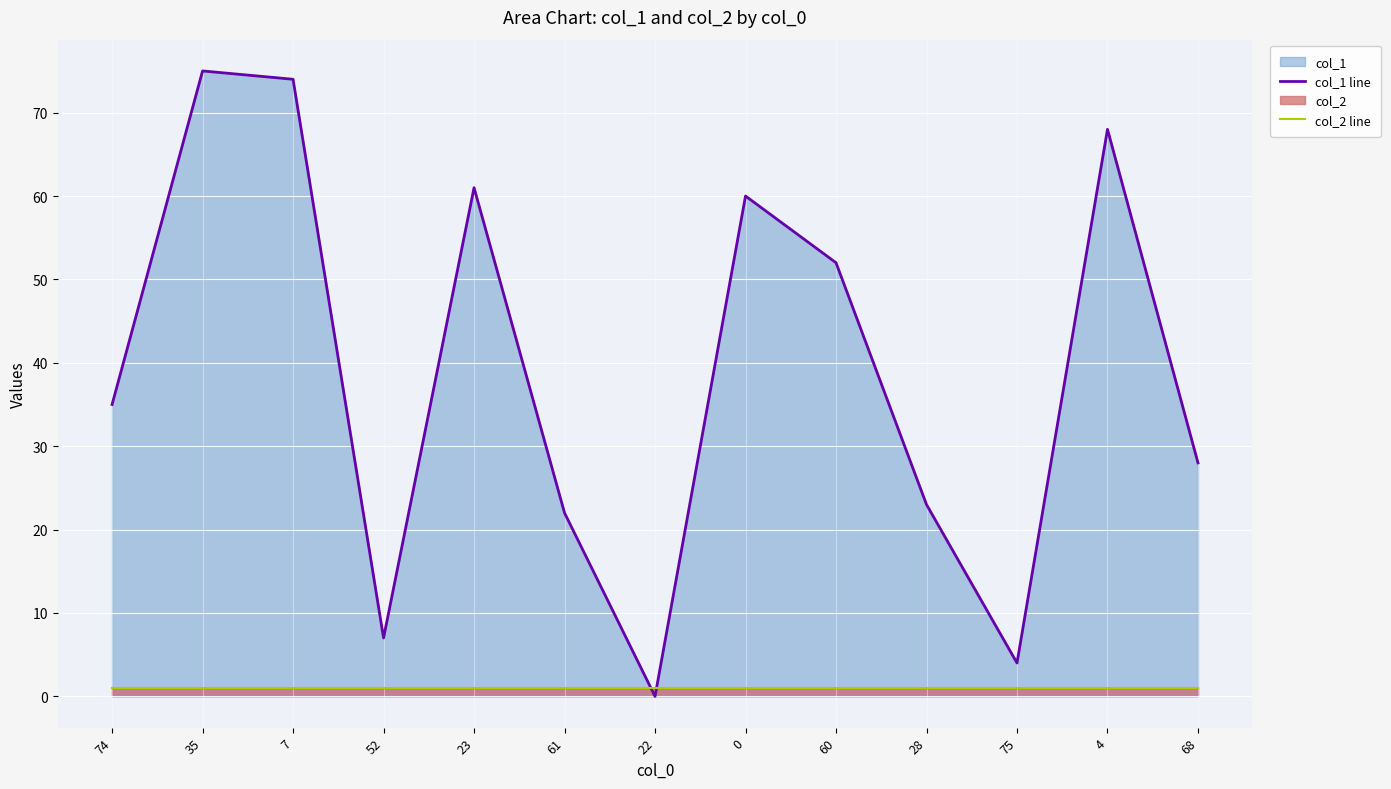

Between 35 and 4, which series saw the biggest shift?

col_1 line